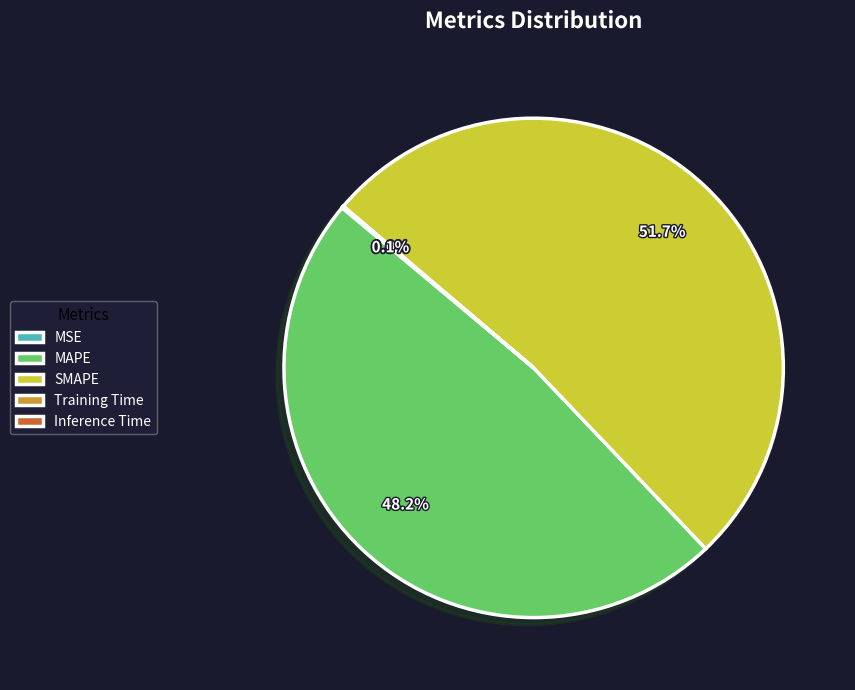

What portion of the pie excludes SMAPE?

48.3%